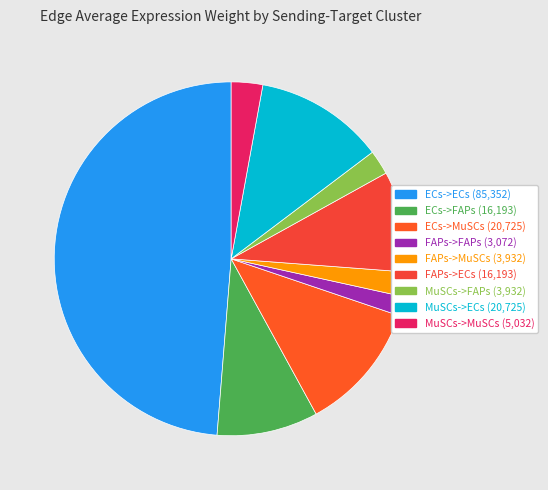

How many segments does this pie chart have?

9